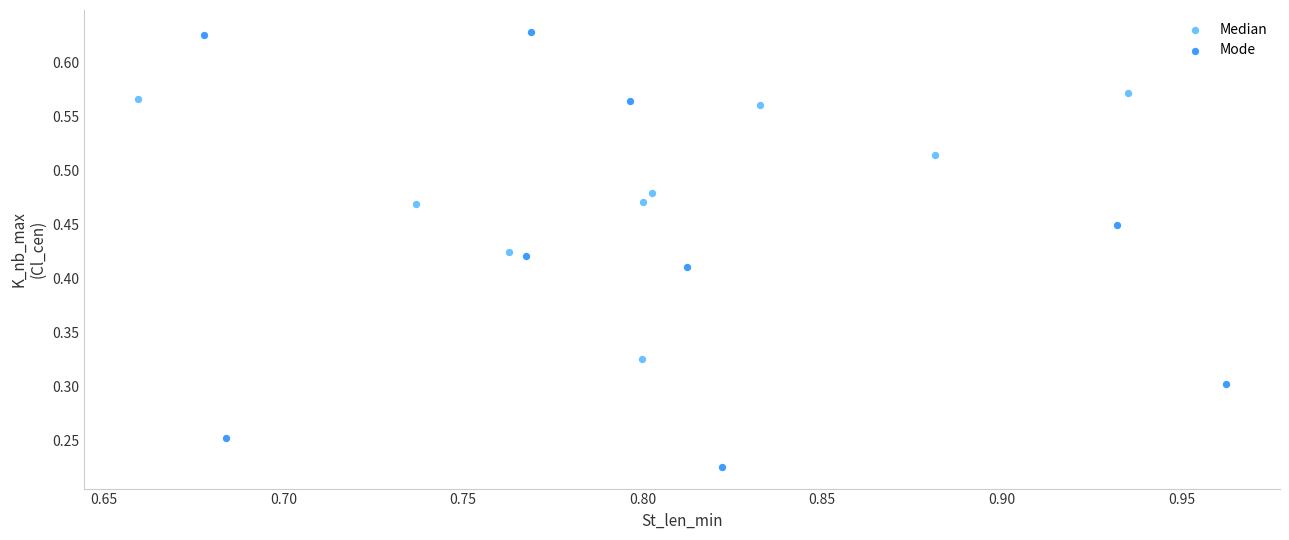

Which series has the widest spread of Y values?

Mode